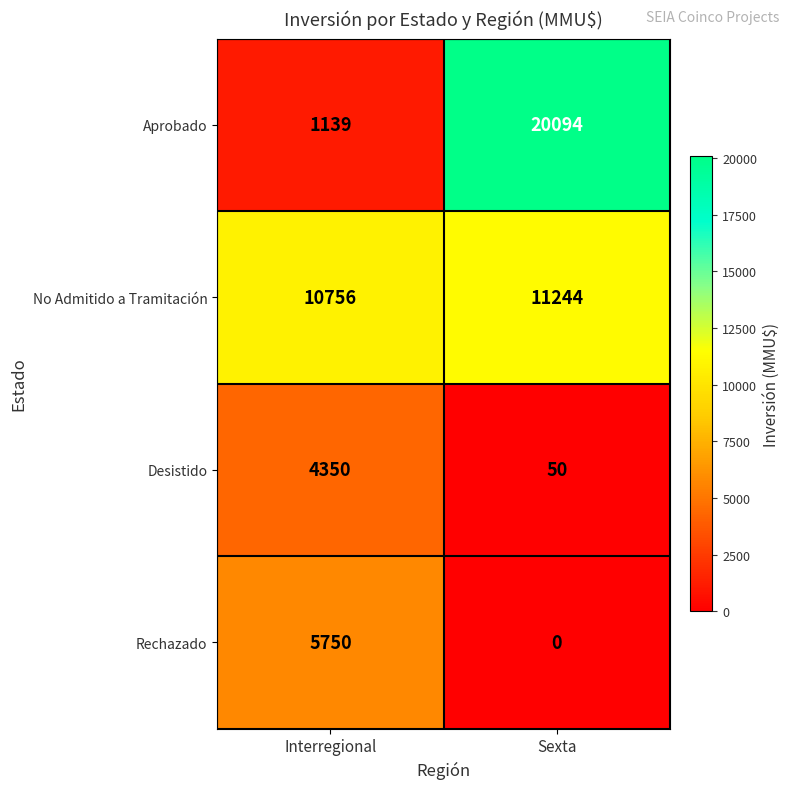

List the series in order of their peak value, lowest first.

Desistido, Rechazado, No Admitido a Tramitación, Aprobado